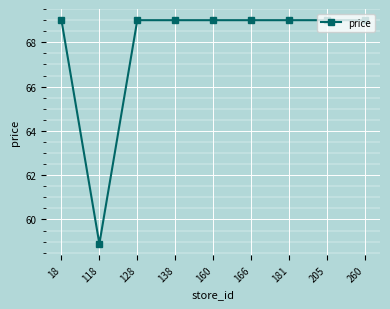

What value does the data have at 166?

69.0